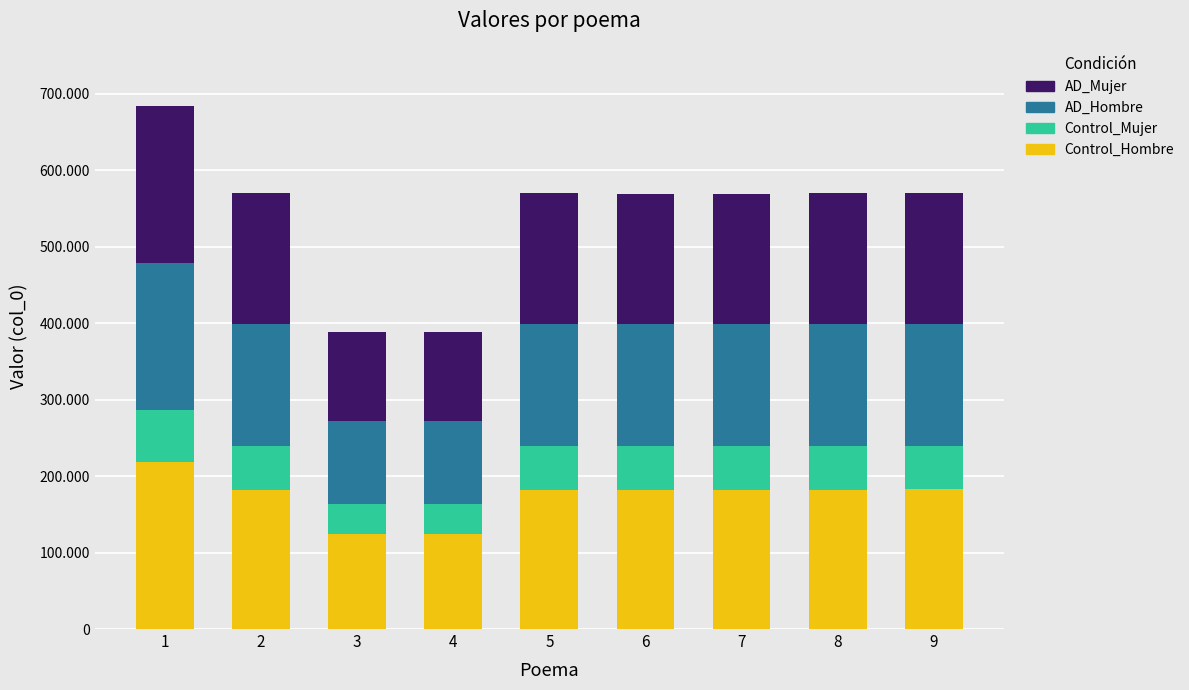

At which category is the sum across all series the highest?

1